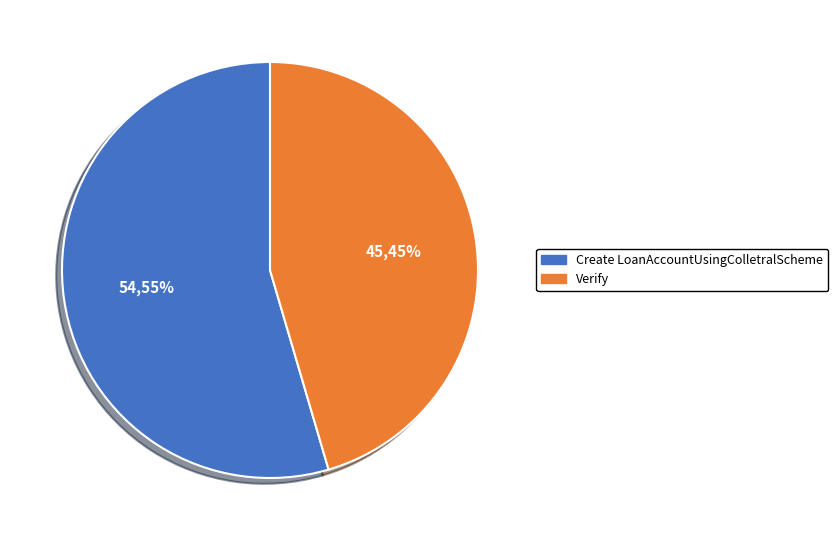

Rank the categories by value from lowest to highest.

Verify, Create LoanAccountUsingColletralScheme